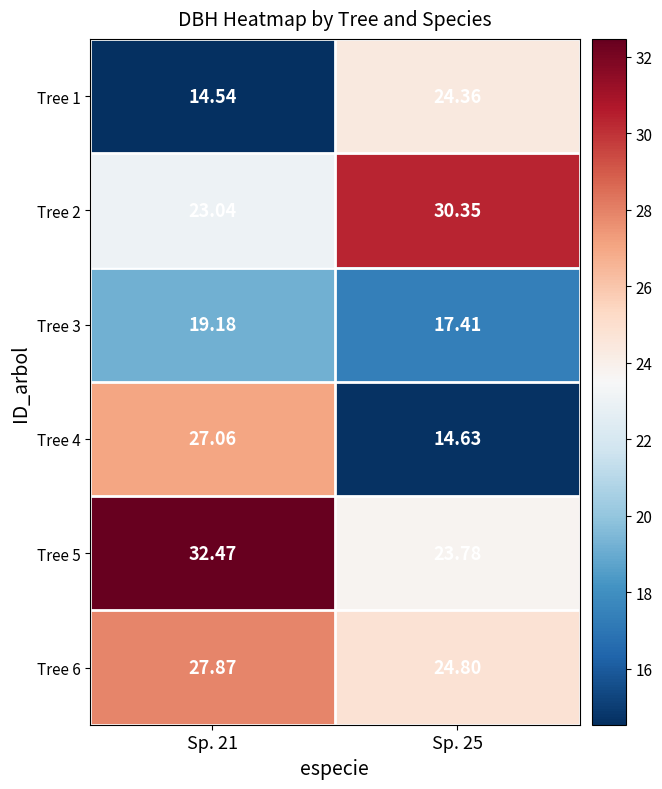

What is the smallest value displayed?

14.5